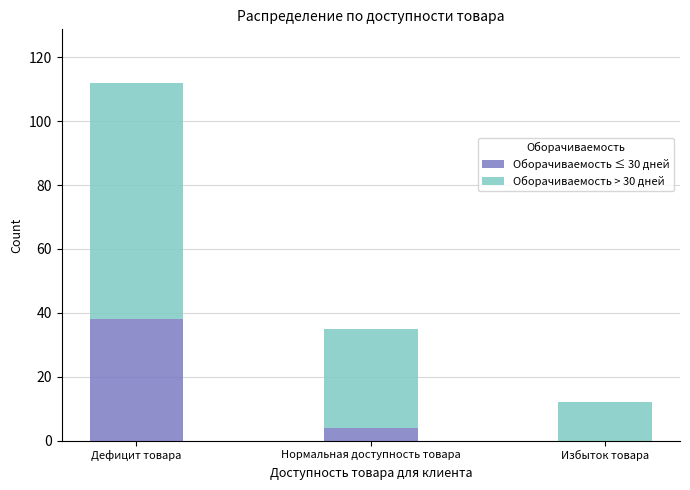

At which category is the sum across all series the highest?

Дефицит товара